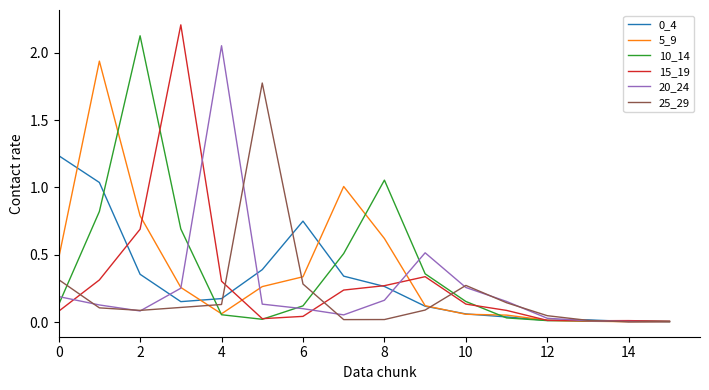

What is the greatest value displayed?

2.2